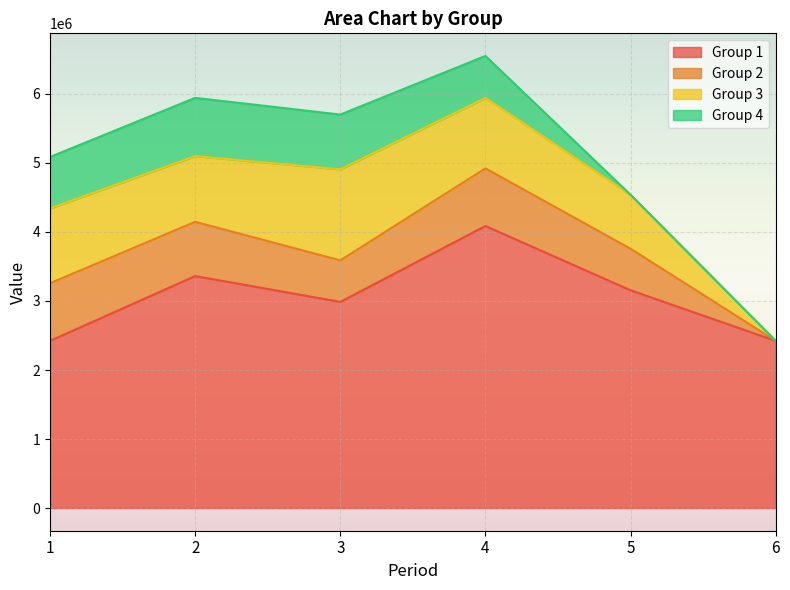

What is the difference between the second highest and second lowest values in the Group 1 series?

938807.8